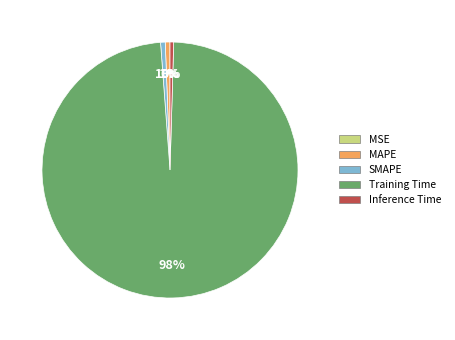

Which slice is the largest?

Training Time